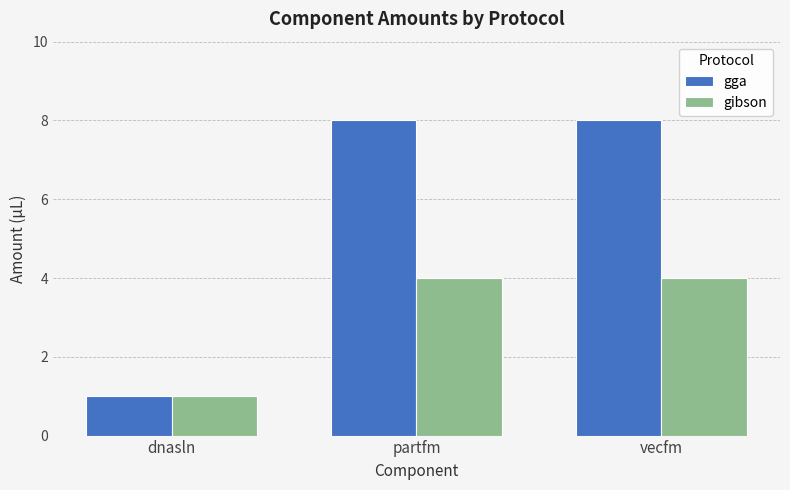

Reading left to right, what are all the values shown in this chart?

gga: 1	8	8
gibson: 1	4	4